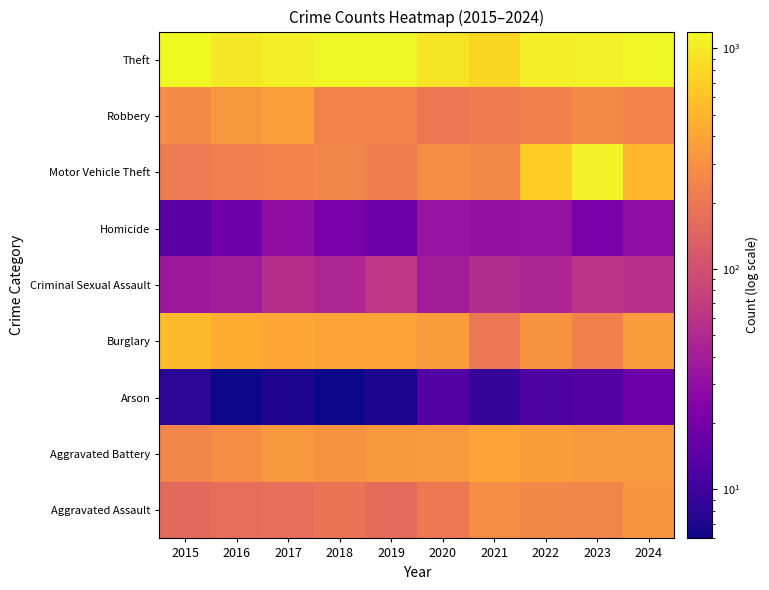

List the series in order of their peak value, highest first.

Theft, Motor Vehicle Theft, Burglary, Aggravated Battery, Robbery, Aggravated Assault, Criminal Sexual Assault, Homicide, Arson